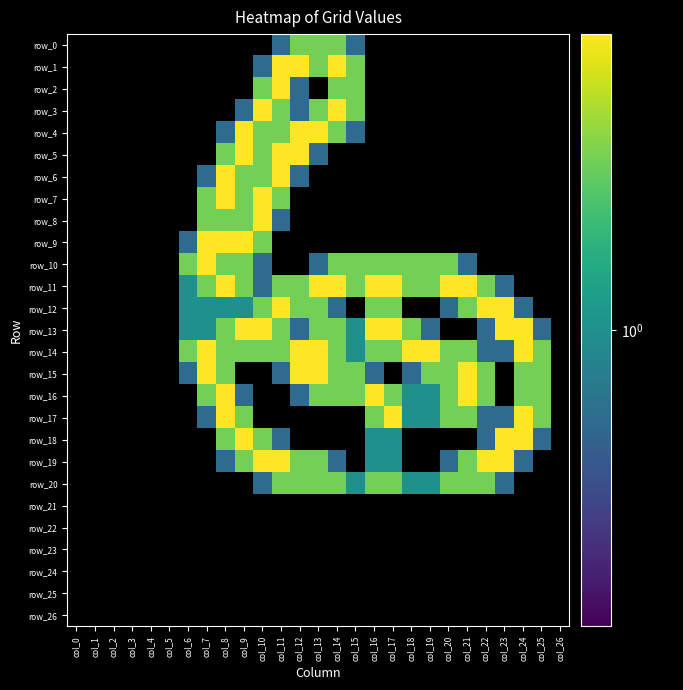

How many values in row_18 are above zero?

10